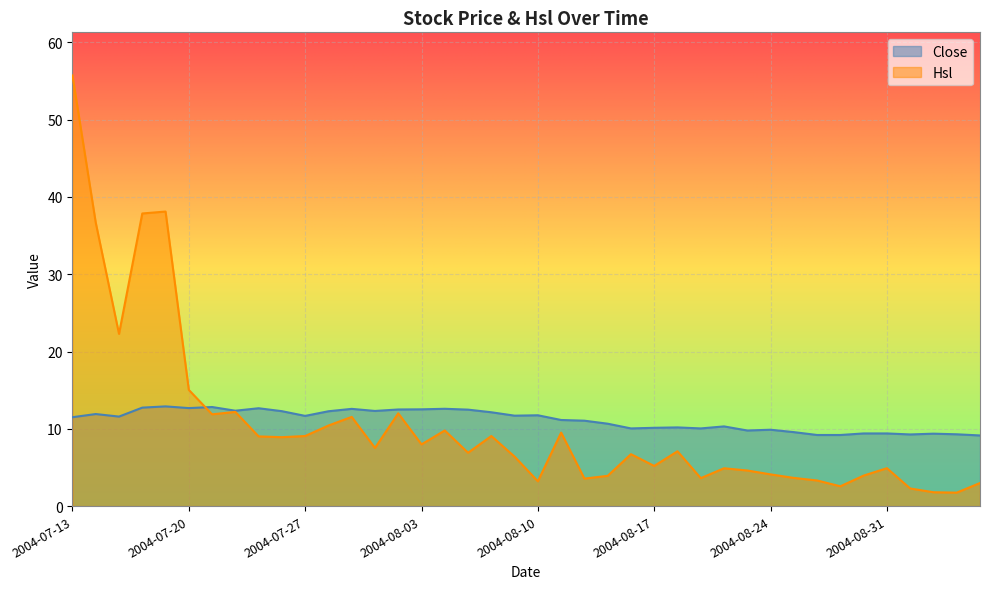

Reading left to right, list all the values displayed in this chart.

Close: 11.5	11.9	11.6	12.7	12.9	12.7	12.8	12.3	12.7	12.3	11.7	12.3	12.6	12.3	12.5	12.5	12.6	12.5	12.1	11.7	11.8	11.1	11.1	10.7	10.1	10.1	10.2	10.1	10.3	9.8	9.9	9.6	9.2	9.2	9.4	9.4	9.3	9.4	9.3	9.1
Hsl: 55.7	36.7	22.3	37.9	38.1	15.0	11.9	12.2	9.0	8.9	9.1	10.4	11.5	7.5	12.0	8.0	9.8	6.9	9.1	6.4	3.2	9.5	3.6	3.9	6.7	5.2	7.1	3.6	4.9	4.6	4.1	3.6	3.3	2.6	3.9	4.9	2.3	1.8	1.7	3.0